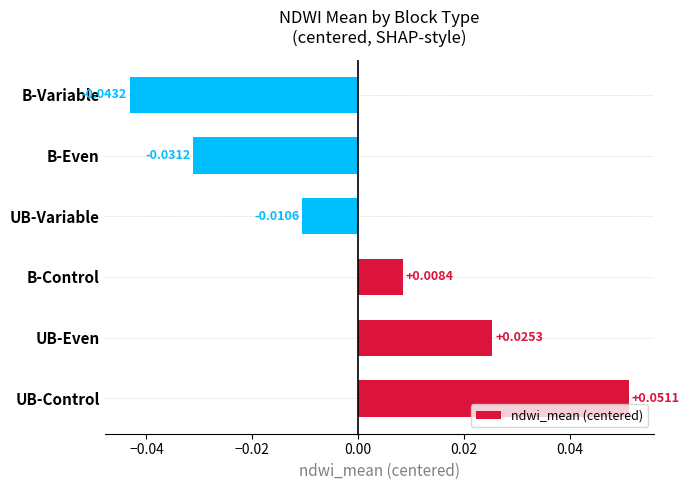

How many data points does each series have?

6